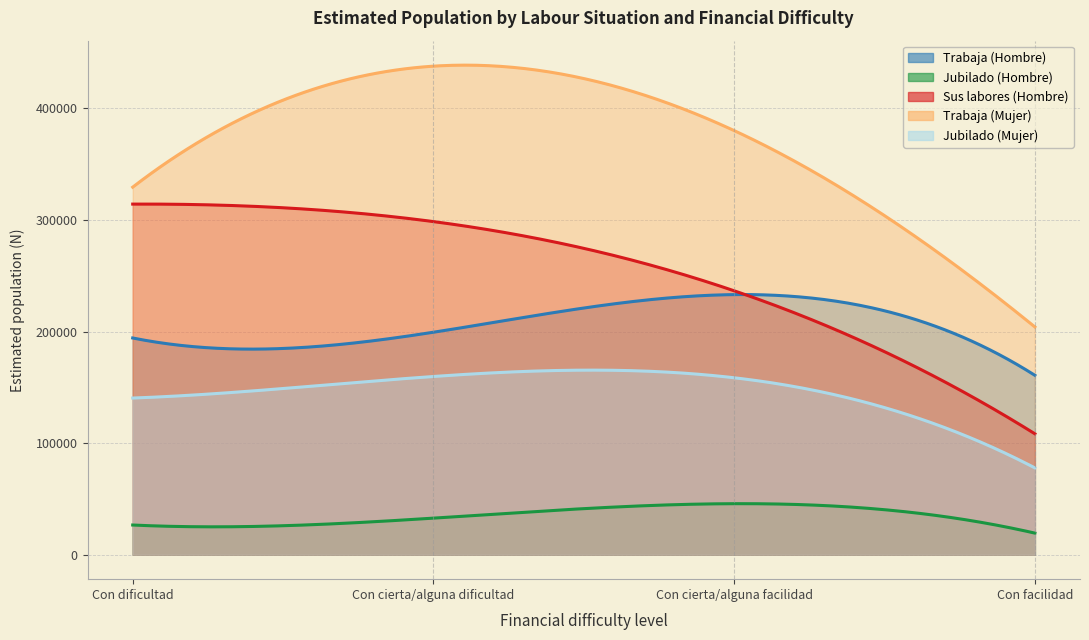

What is the difference between the second highest and second lowest values in the Trabaja (Hombre) series?

5156